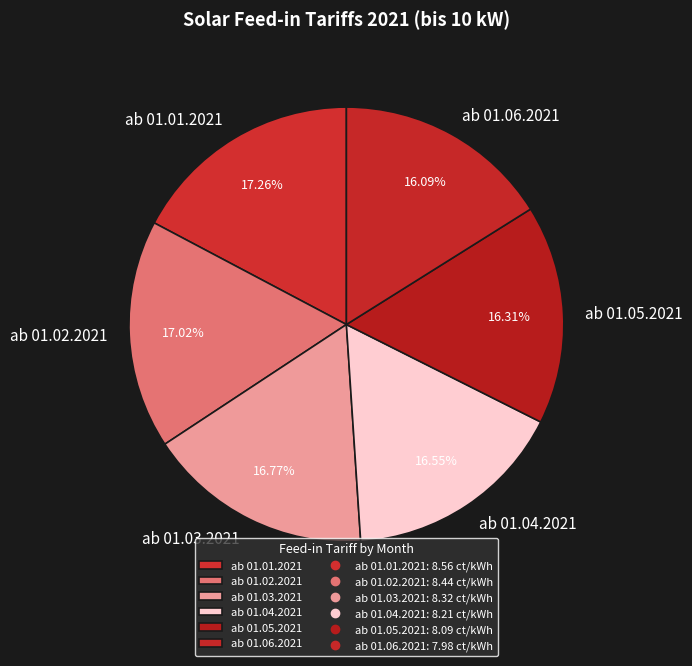

The ab 01.06.2021 slice represents 16% of the pie. True or false?

True